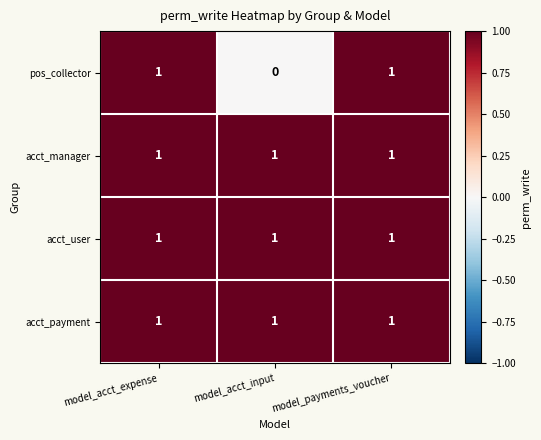

The value of acct_user at model_payments_voucher is 1. True or false?

True